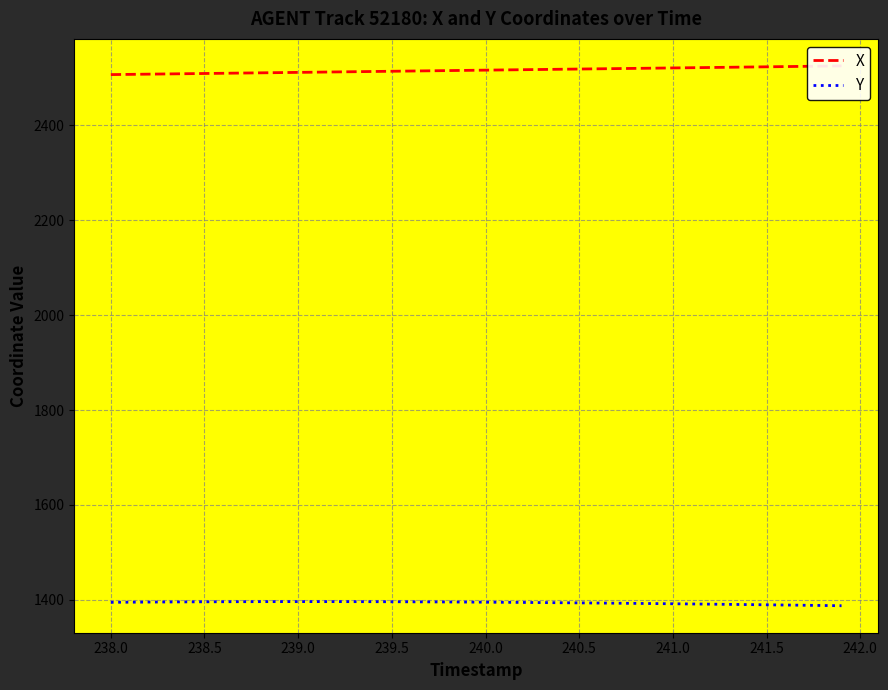

Is it true that Y equals 2277.9 at 239.0?

False